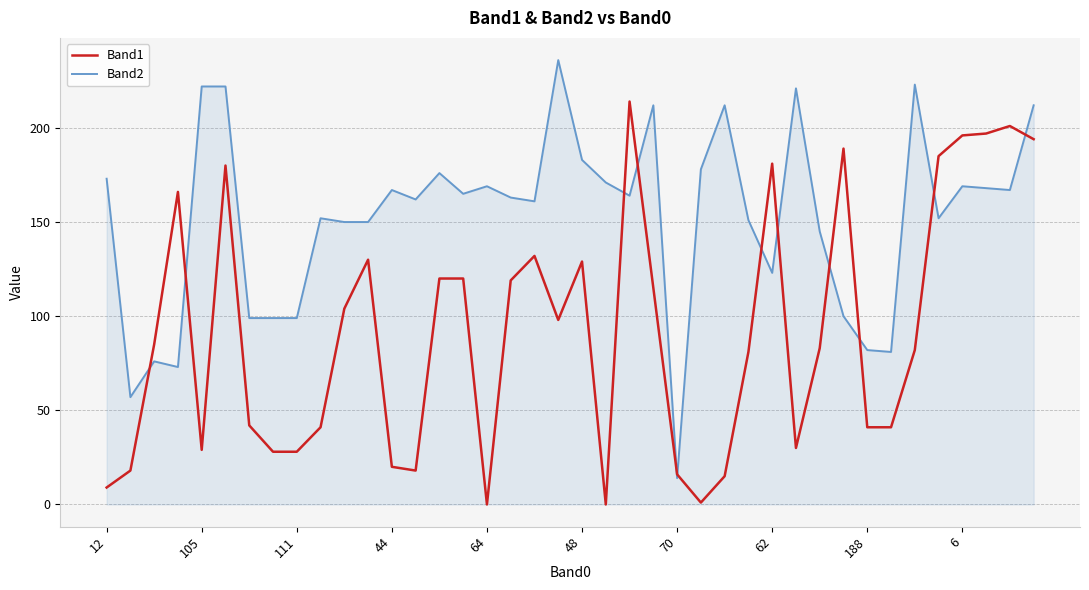

Does the chart have visible grid lines?

Yes